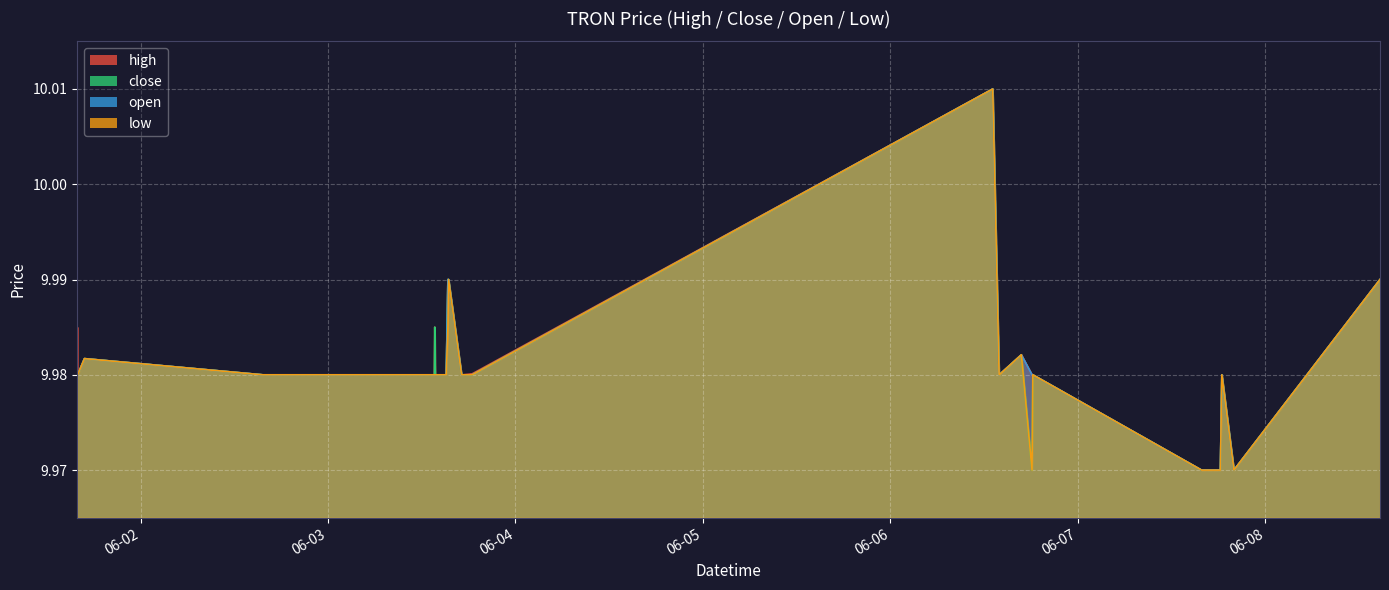

Between 2022-06-01 16:49:00 and 2022-06-03 13:40:00, which series saw the biggest shift?

high